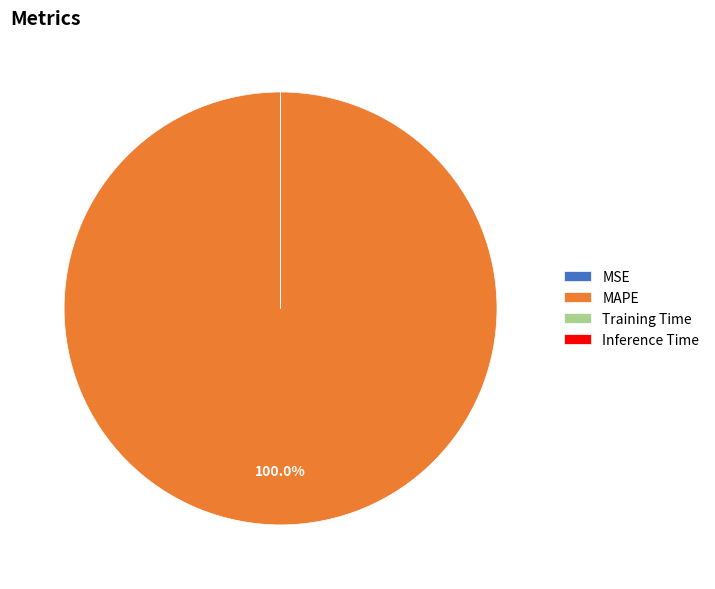

What is the largest slice in the pie chart?

MAPE